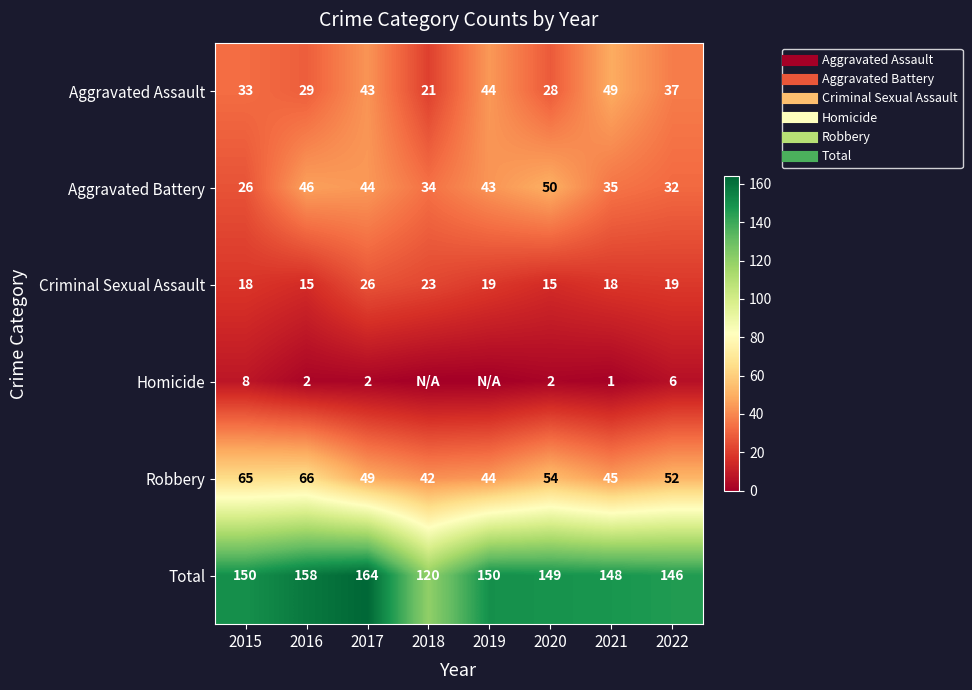

Which series has the widest spread of values?

Total